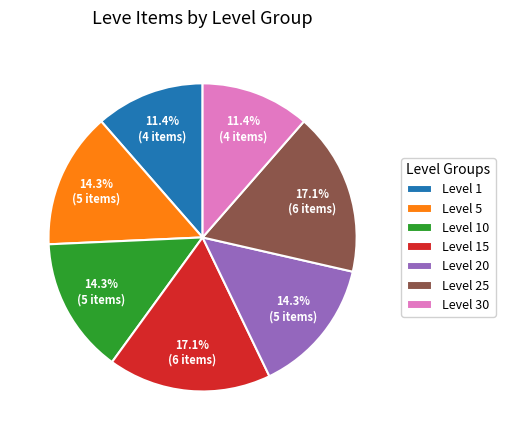

Combined, what portion of the pie is Level 30 and Level 20?

25.7%